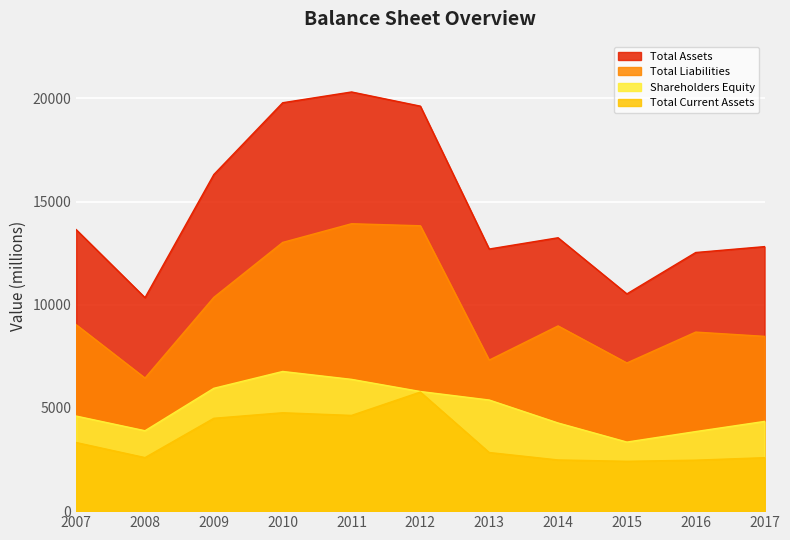

What is the minimum value for Total Liabilities?

6449